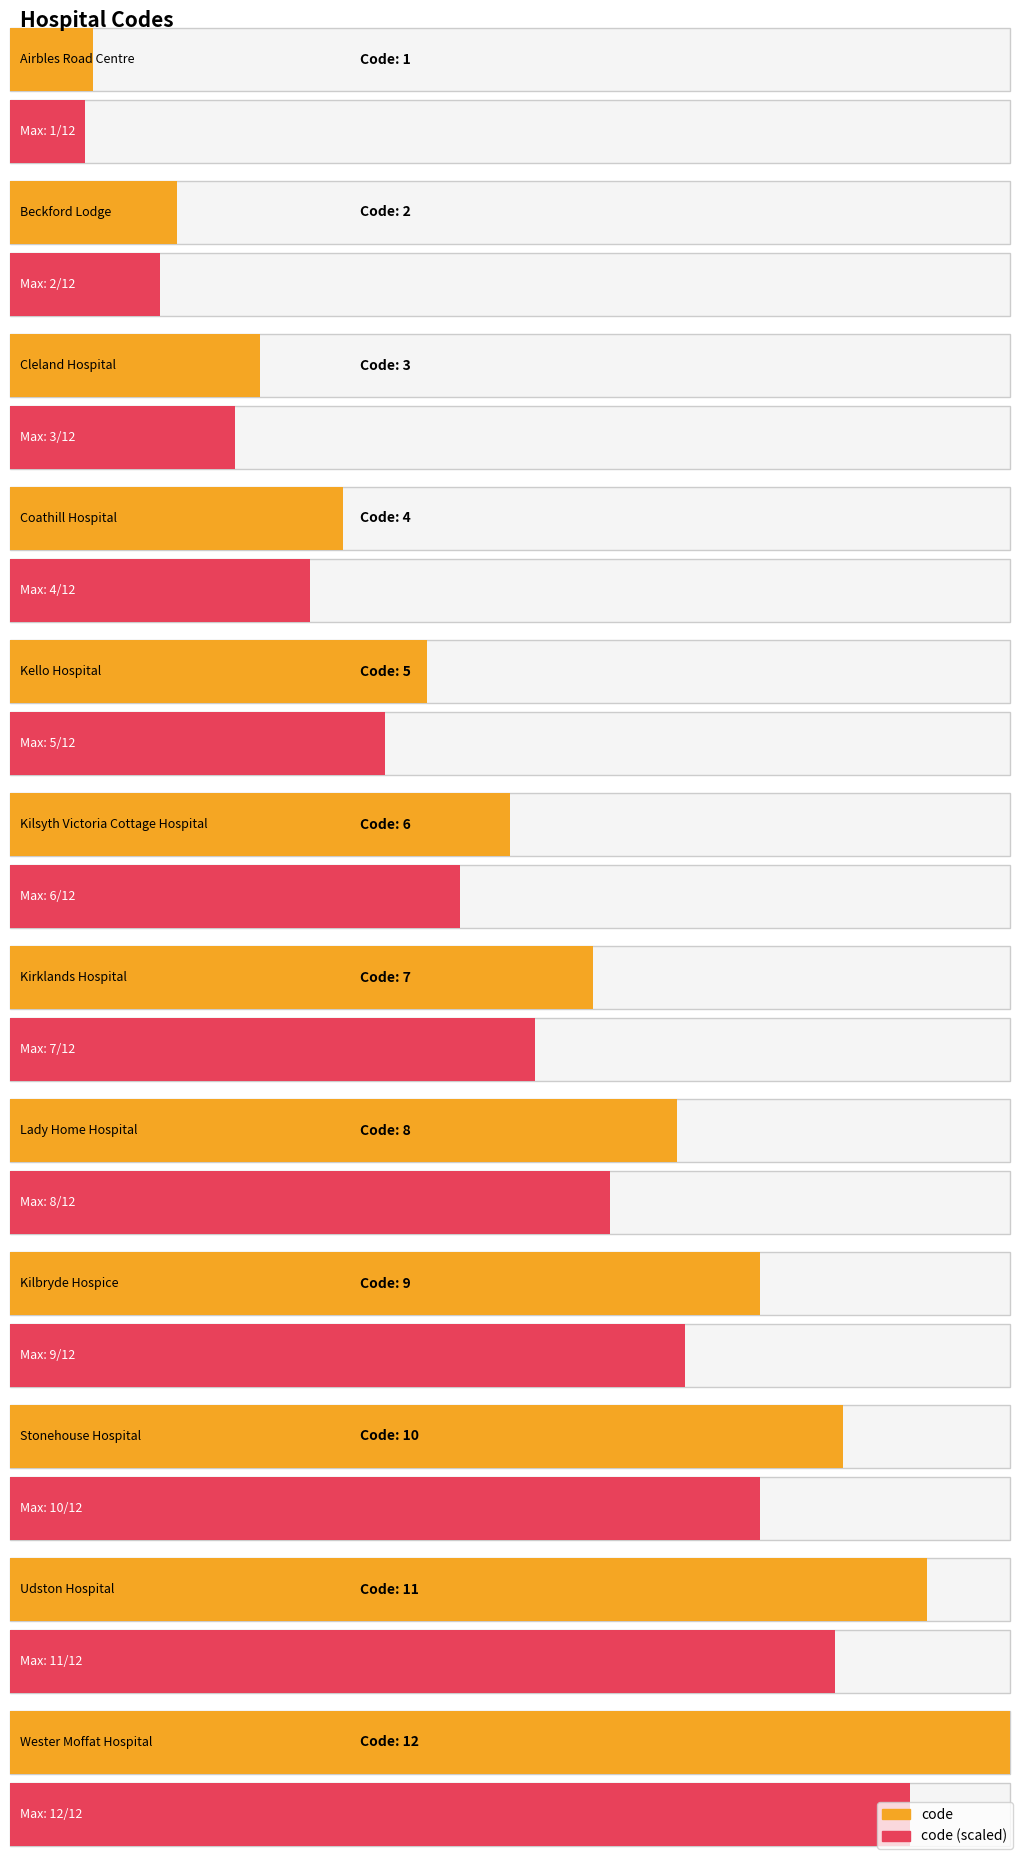

What position from the right is Lady Home Hospital?

5